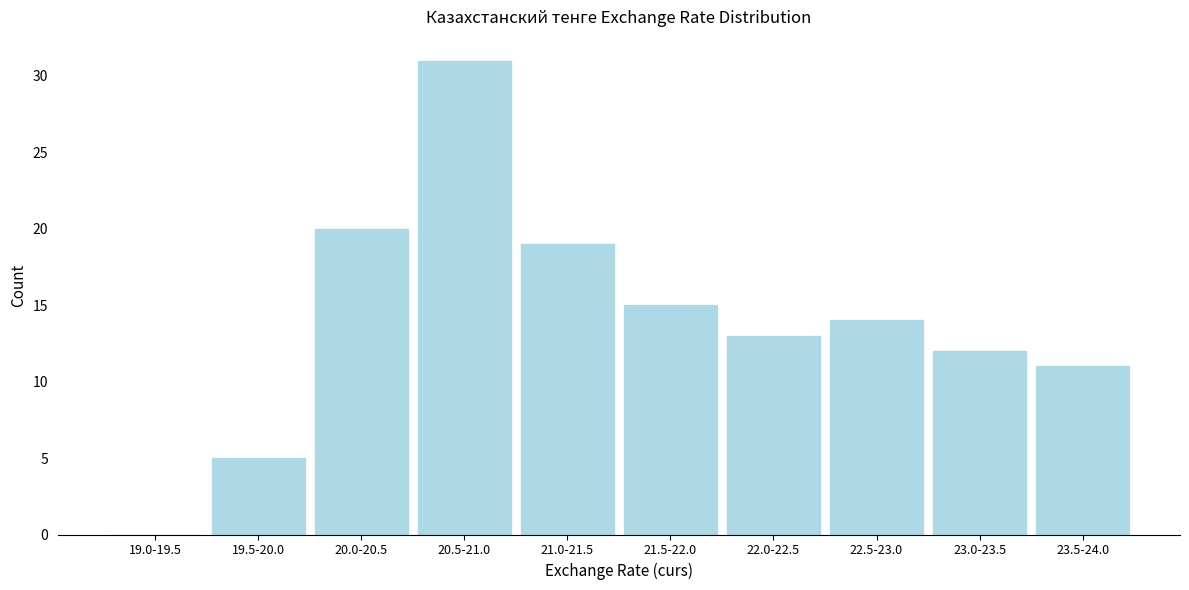

Reading left to right, transcribe all the data shown in this chart.

19.0-19.5=0	19.5-20.0=5	20.0-20.5=20	20.5-21.0=31	21.0-21.5=19	21.5-22.0=15	22.0-22.5=13	22.5-23.0=14	23.0-23.5=12	23.5-24.0=11